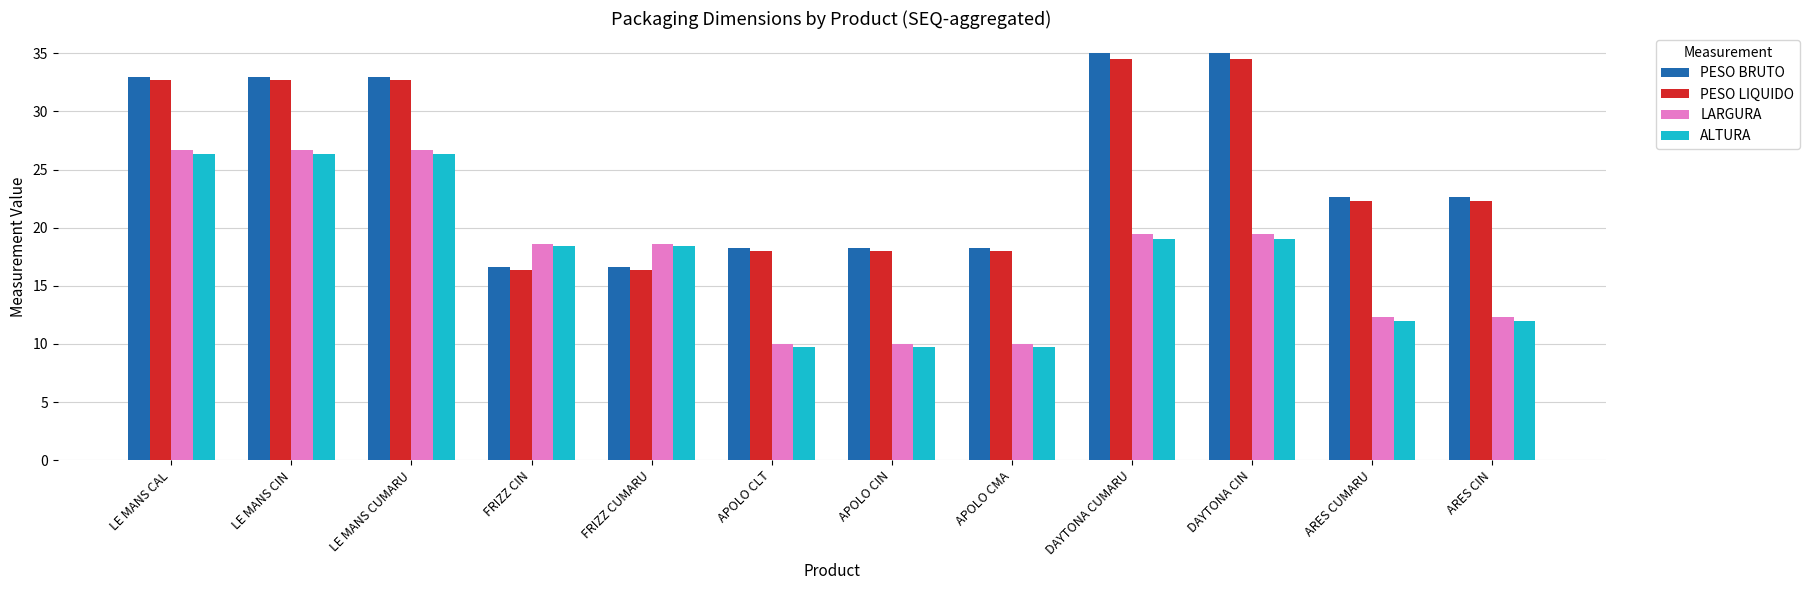

How many bars are there in each group?

4